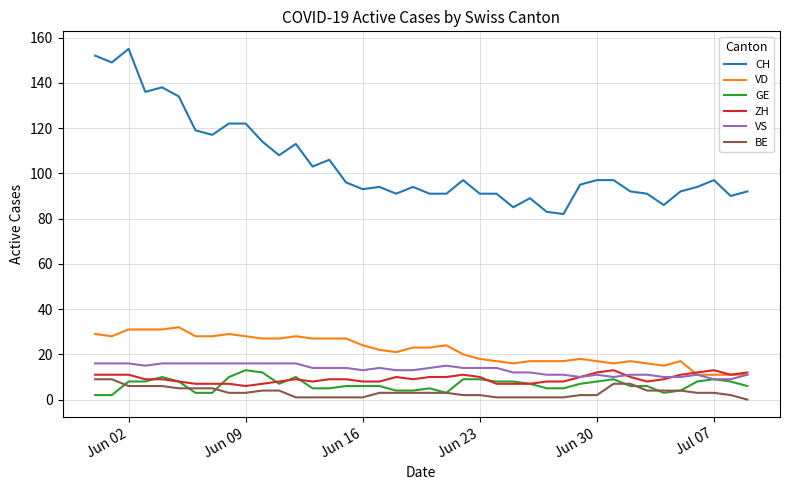

True or false: BE and VD intersect in this chart.

False